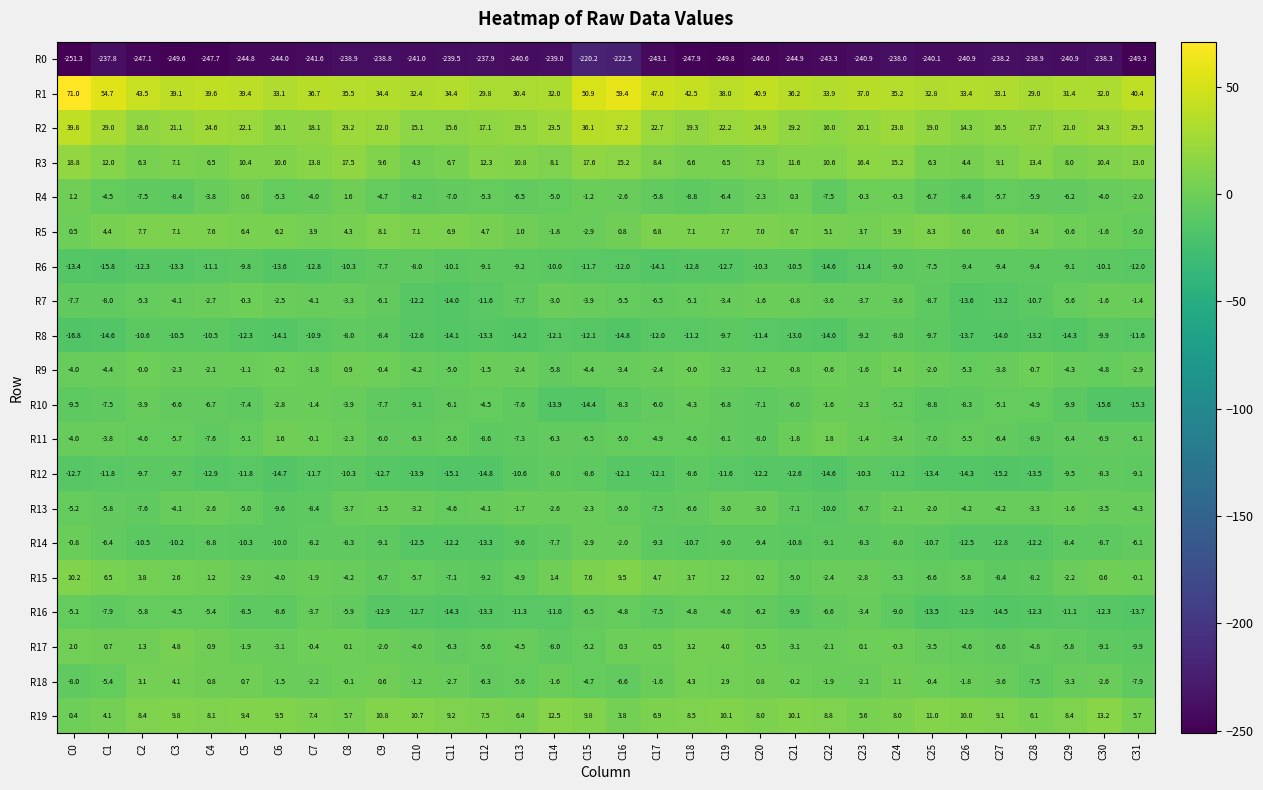

What is the sum of the R19 values at C1 and C0?

4.5